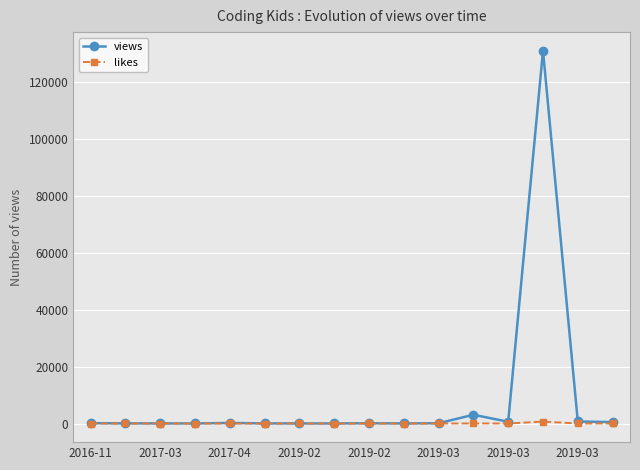

How many distinct data groups are displayed?

2